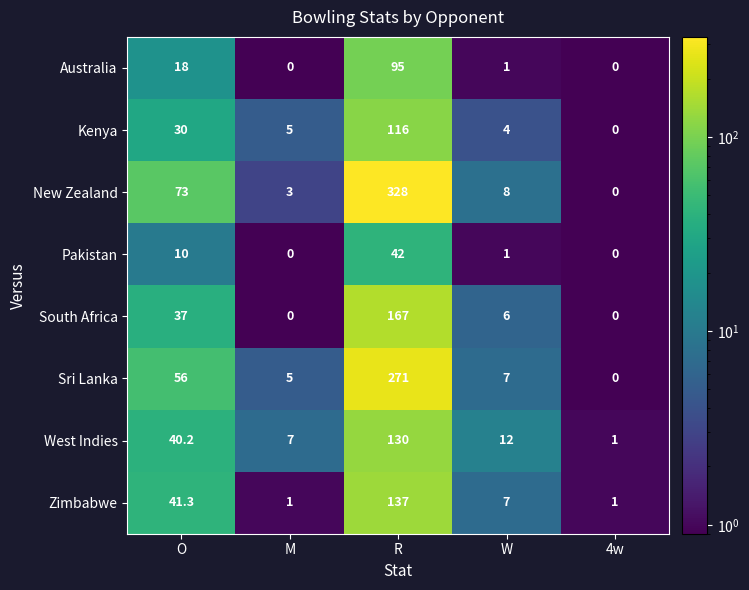

Which series changed the most between O and W?

New Zealand